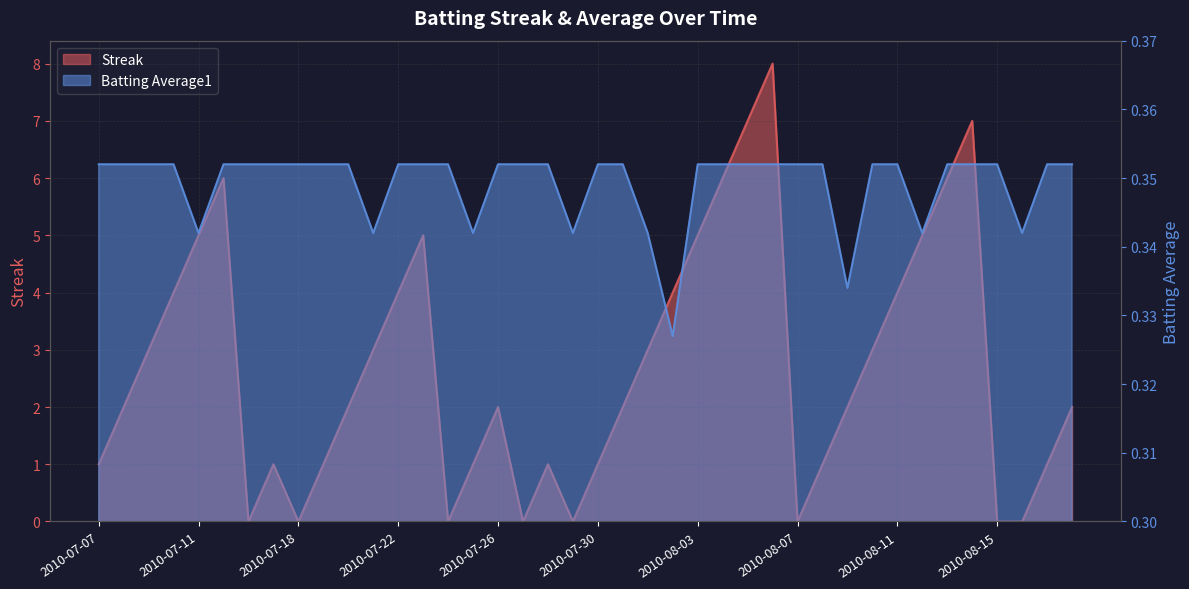

What is the label of the 27th point from the left?

2010-08-05